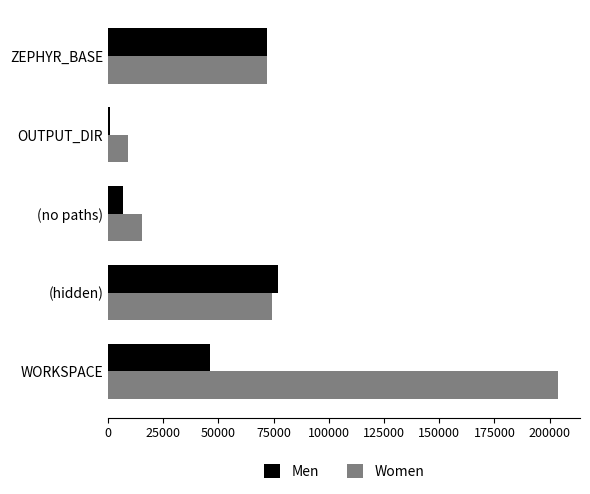

True or false: Women has a value of 203550 at WORKSPACE.

True